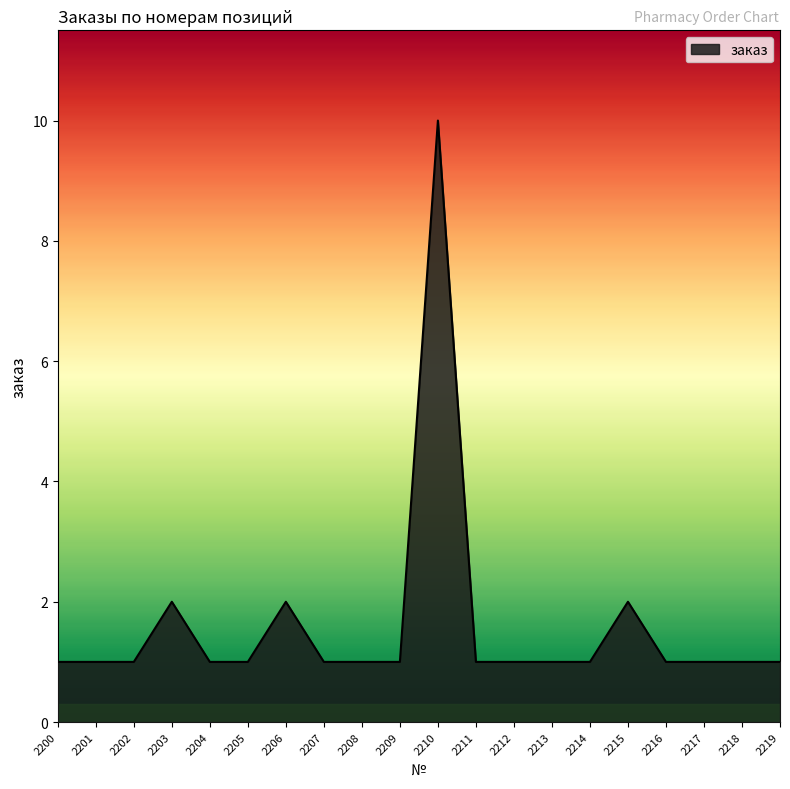

Reading left to right, transcribe all the data shown in this chart.

1	1	1	2	1	1	2	1	1	1	10	1	1	1	1	2	1	1	1	1